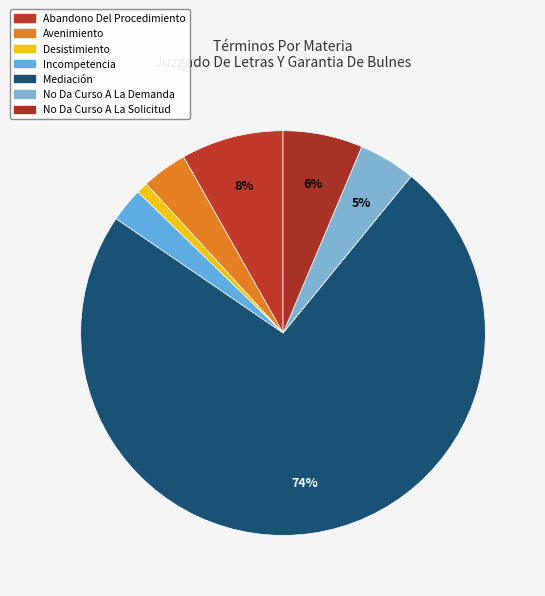

Approximately how many times larger is the value at No Da Curso A La Solicitud compared to Mediación?

0.1